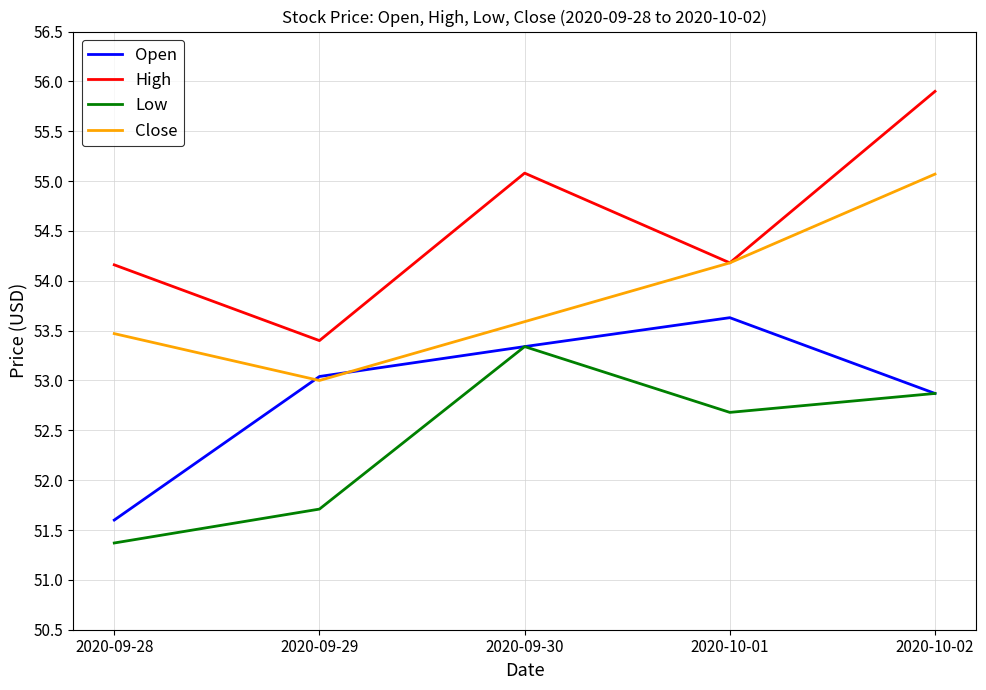

True or false: High and Open cross at least once.

False